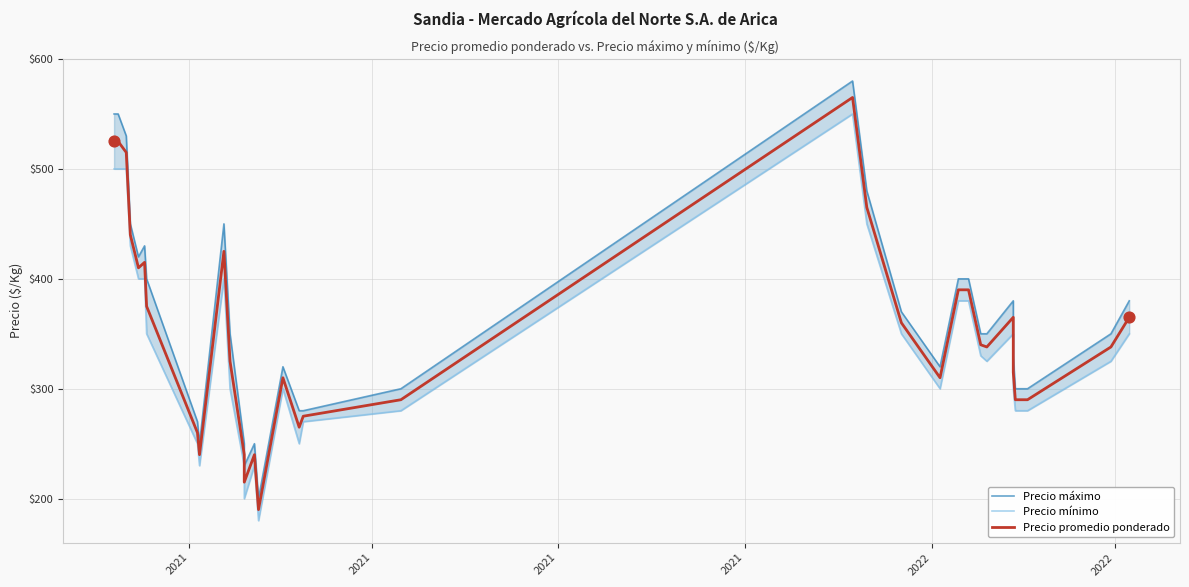

Which series has the largest total across all categories?

Precio máximo